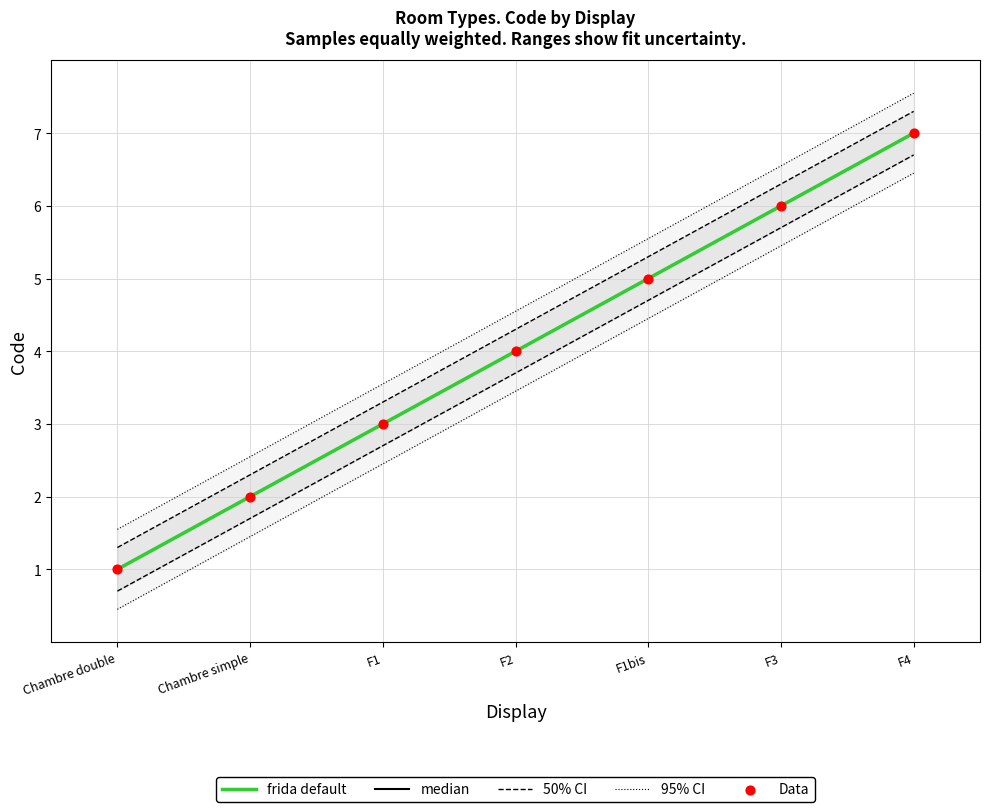

What are all the series names shown in the legend?

frida default, median, 50% CI, 95% CI, Data